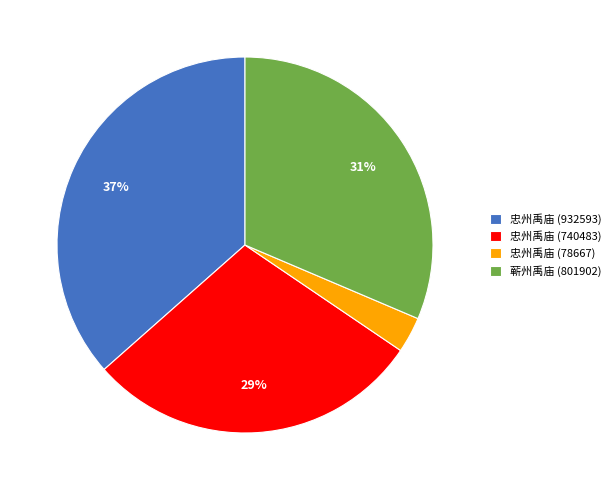

Does 蕲州禹庙 (801902) account for over 50% of the chart?

No